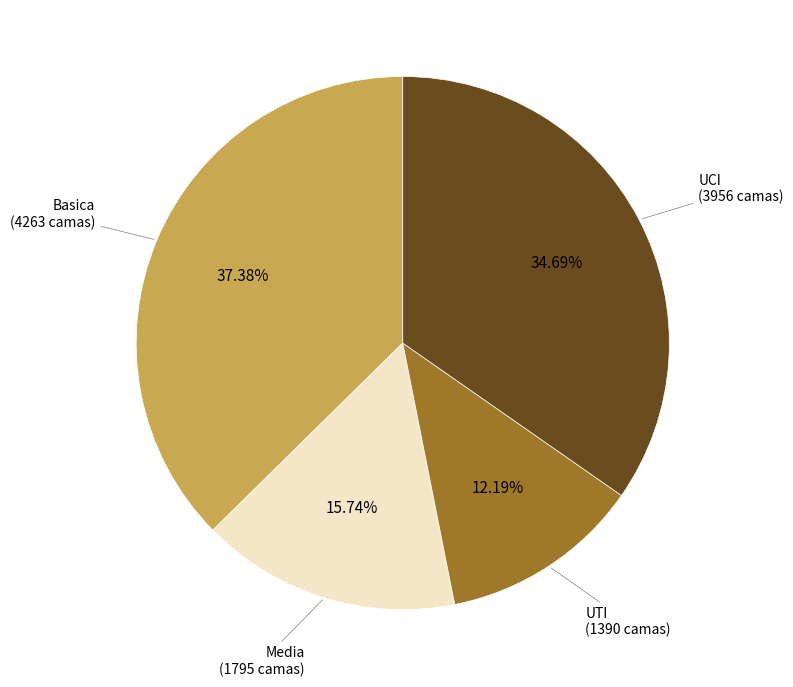

What percentage do Basica and UTI together represent?

49.6%